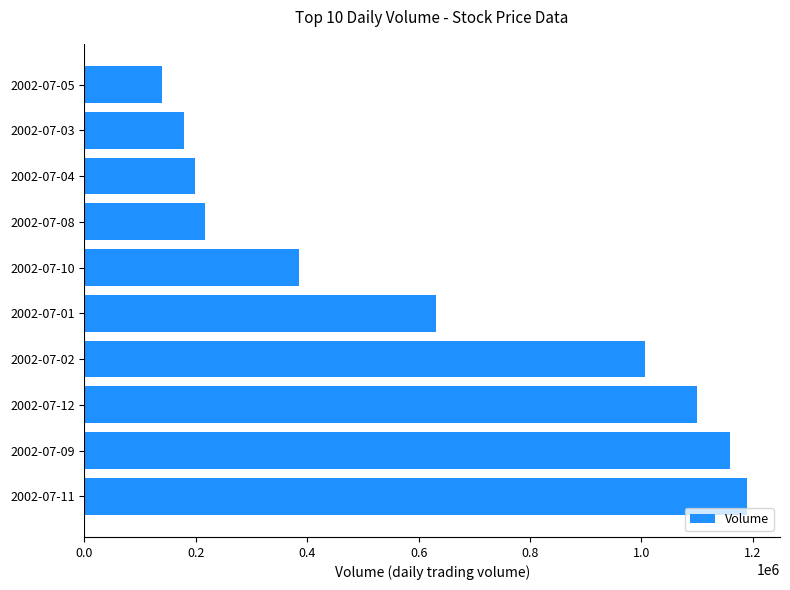

The value at 2002-07-02 is 287752. True or false?

False